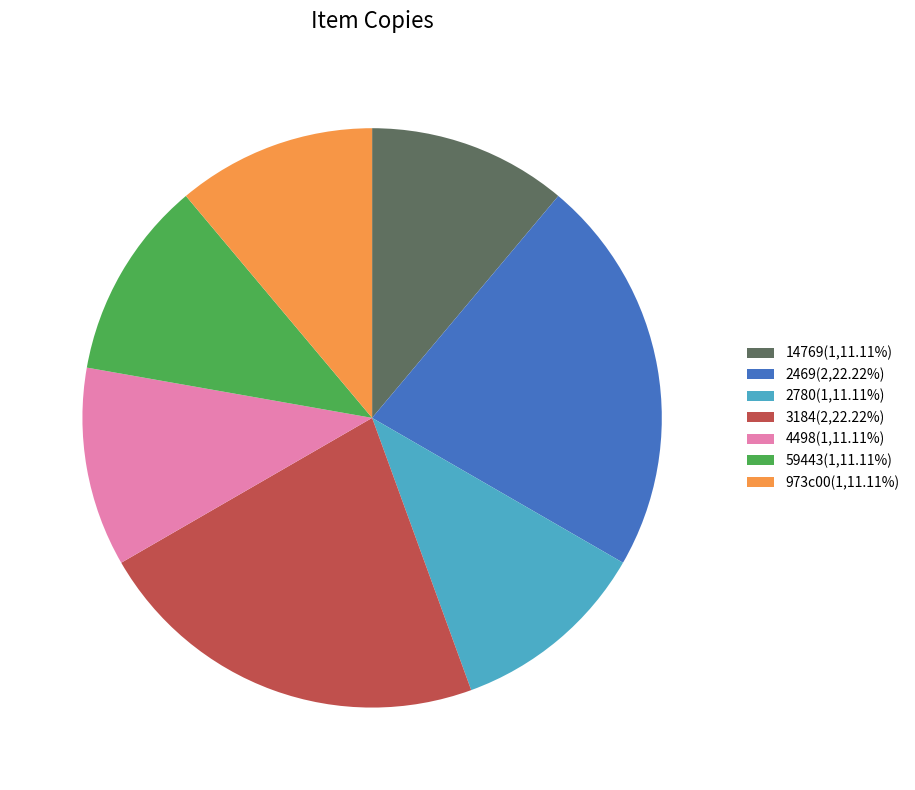

Combined, do 4498(1,11.11%) and 2469(2,22.22%) account for over 50%?

No